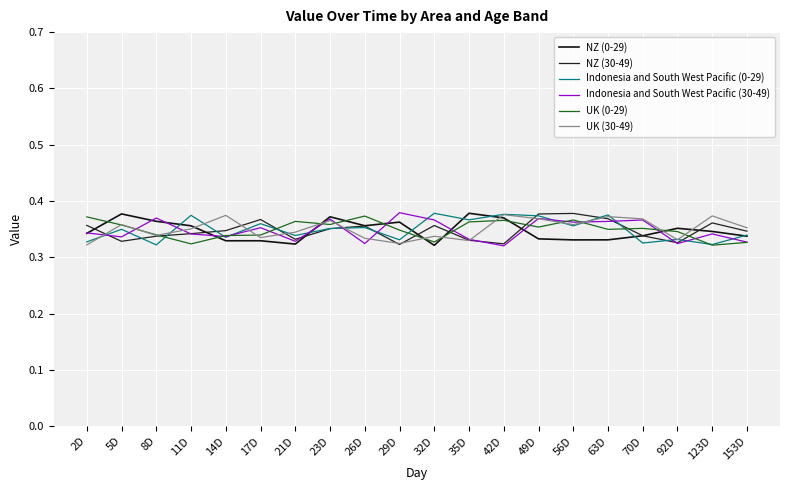

True or false: UK (30-49) has a value of 0.4 at 56D.

True